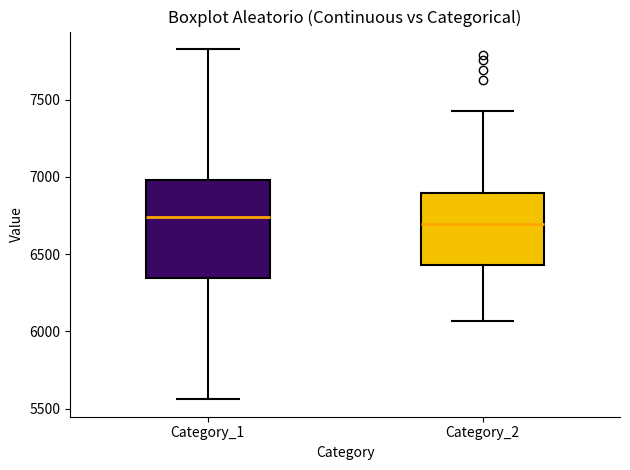

Comparing the boxes themselves (not the whiskers), which one is the tallest?

Category_1